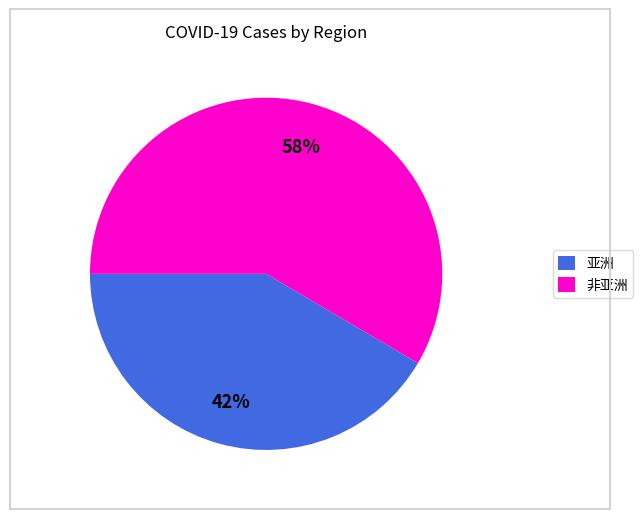

Which slice is the smallest?

亚洲